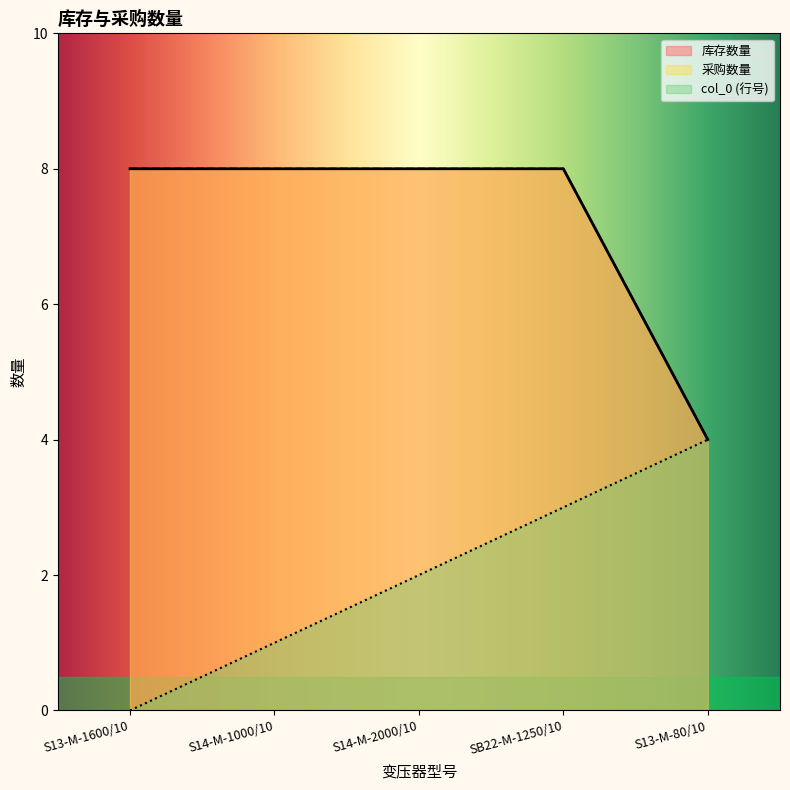

True or false: 采购数量 and 库存数量 intersect in this chart.

False